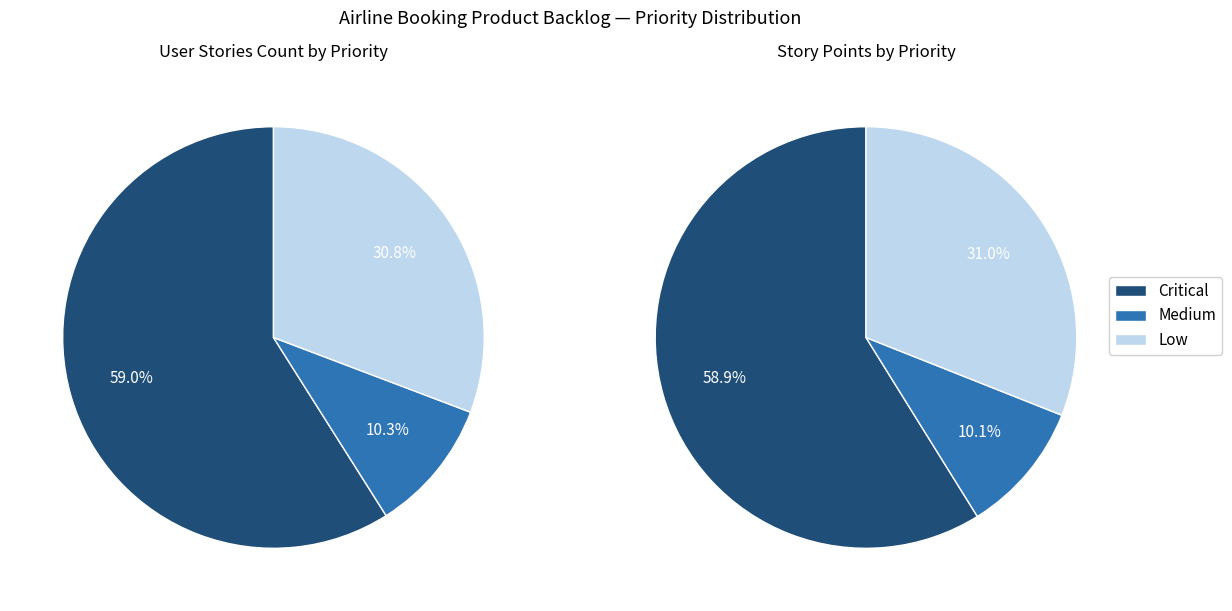

How many slices are in this pie chart?

3